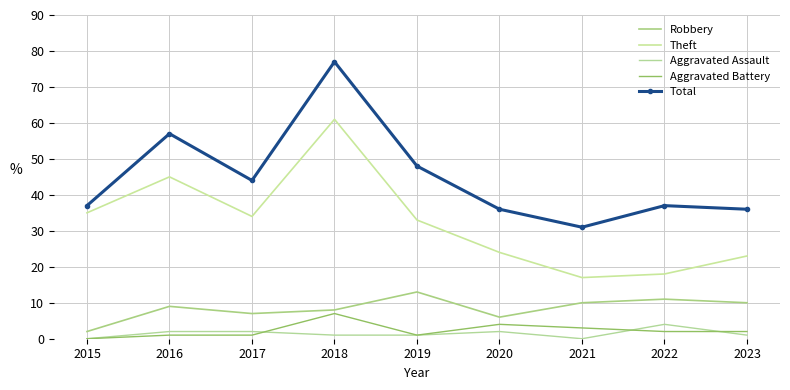

Between 2015 and 2018, which series saw the biggest shift?

Total